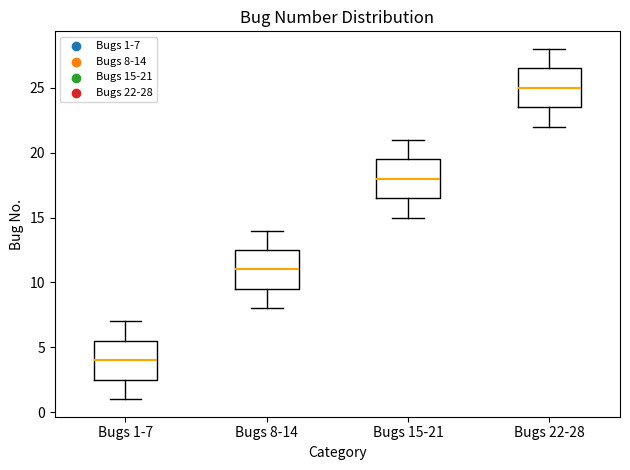

Which box's median line is the highest?

Bugs 22-28